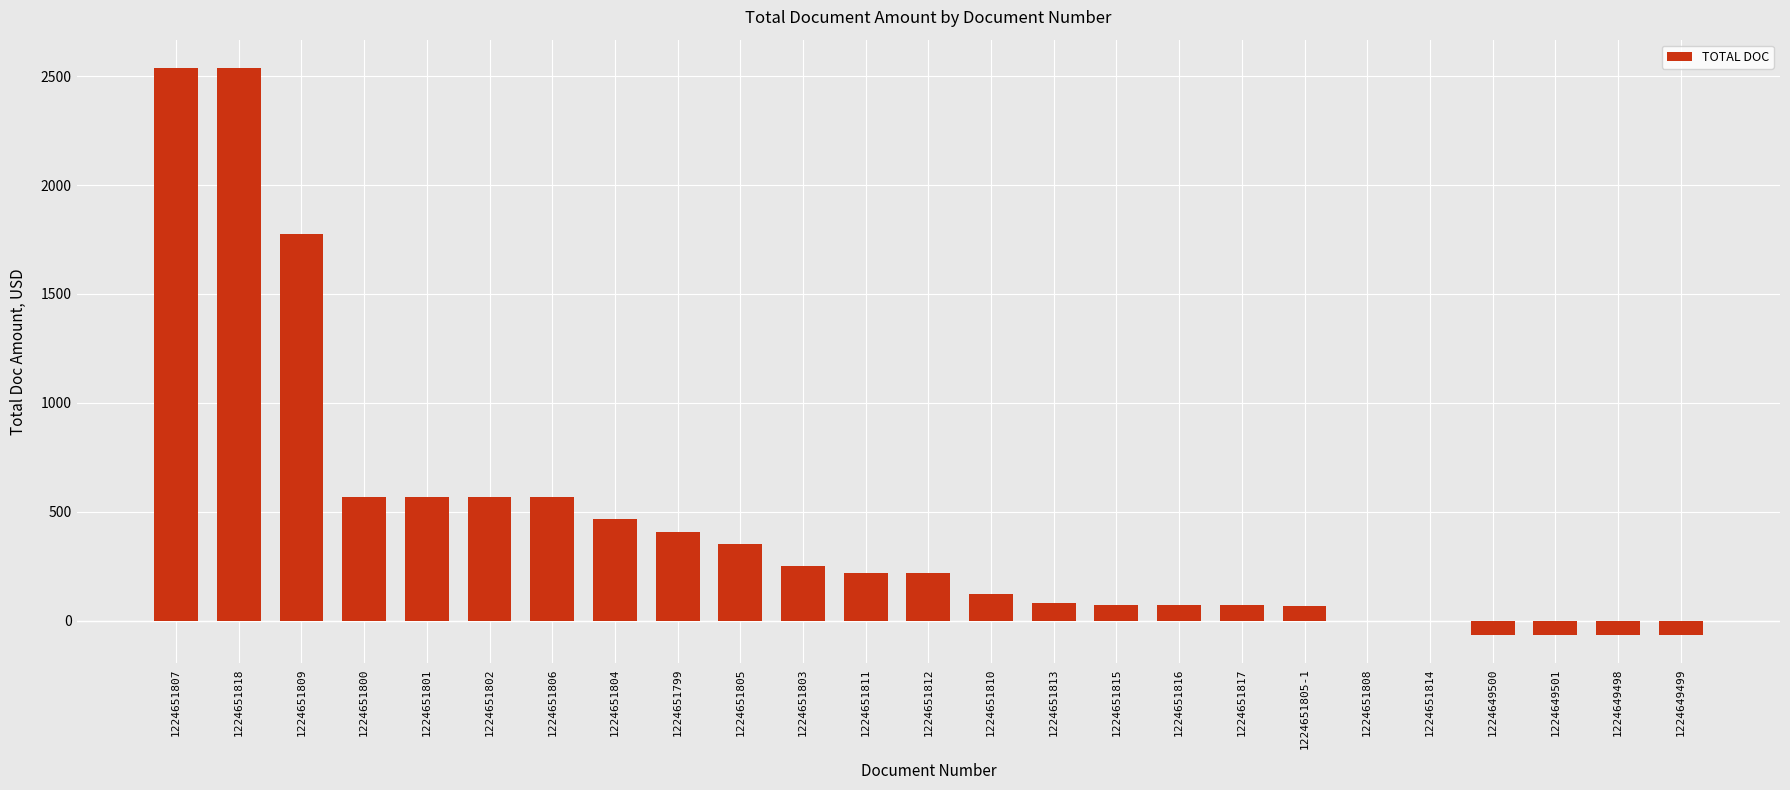

What is the ratio of the value at 1224651807 to the value at 1224651813?

30.9